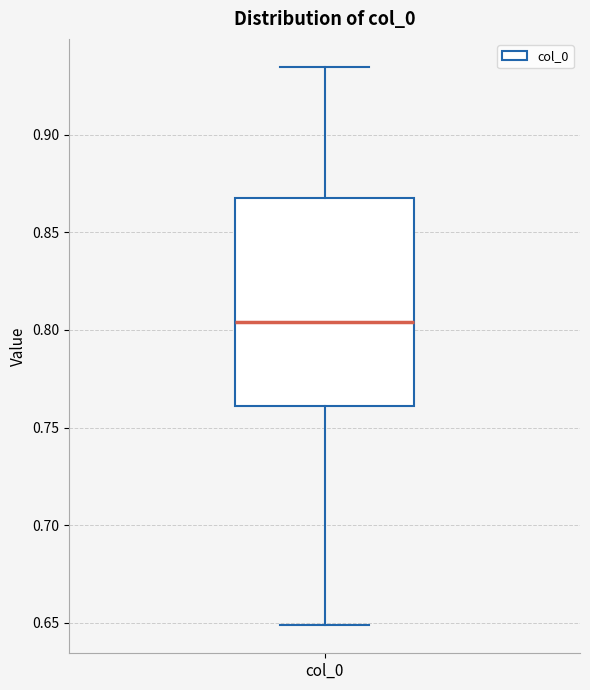

Read this box plot against the y-axis: the position of the median line, the range covered by the box, and the ends of both whiskers. The values are not printed on the chart, so give them approximately, as read against the axis.

median 0.805, box 0.760 to 0.870, whiskers 0.650 to 0.935